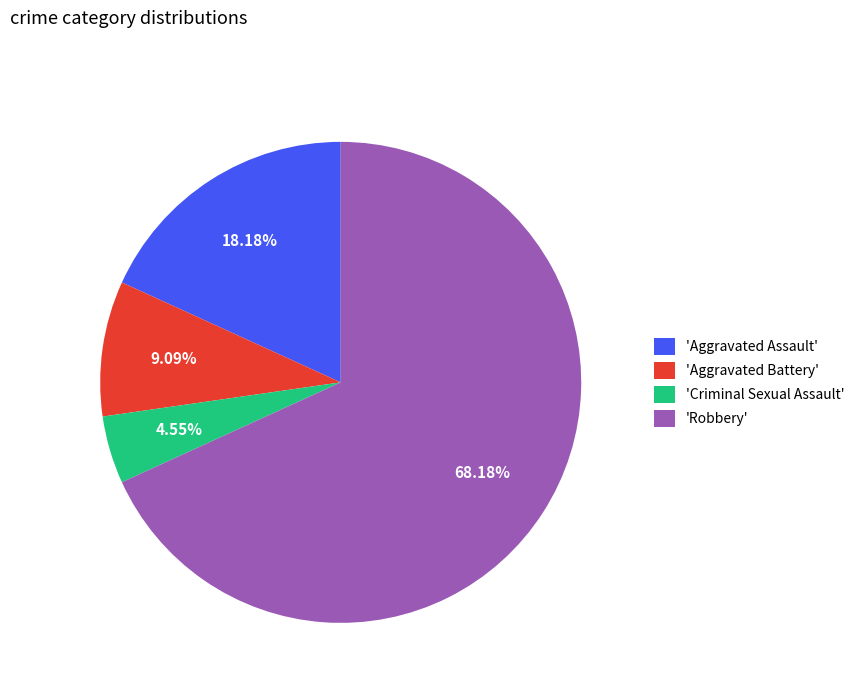

How many slices are in this pie chart?

4